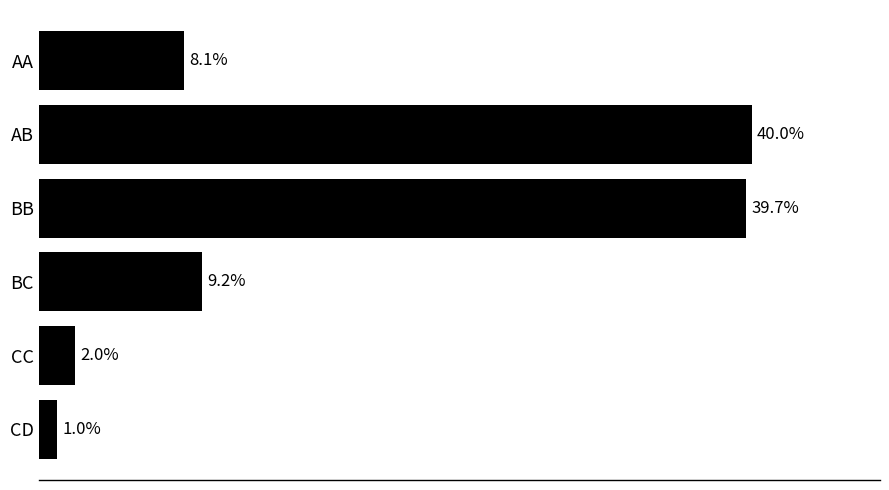

What is the label of the 6th bar from the bottom?

AA